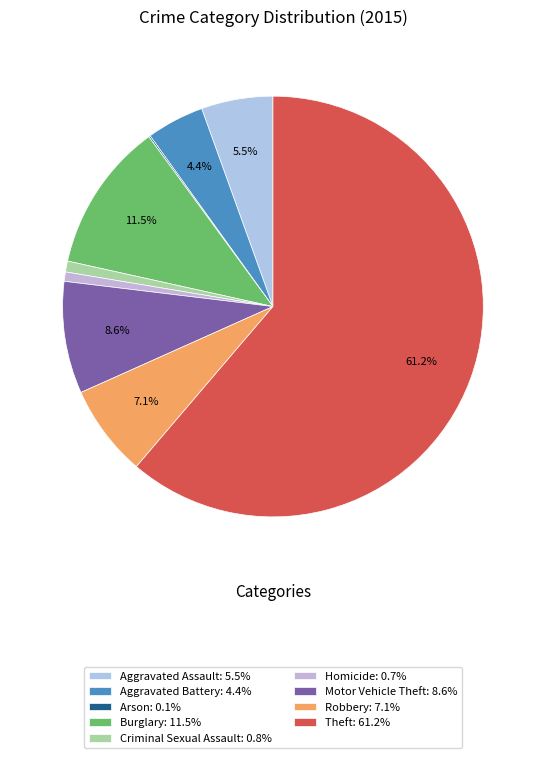

Between Criminal Sexual Assault and Arson, which is larger?

Criminal Sexual Assault